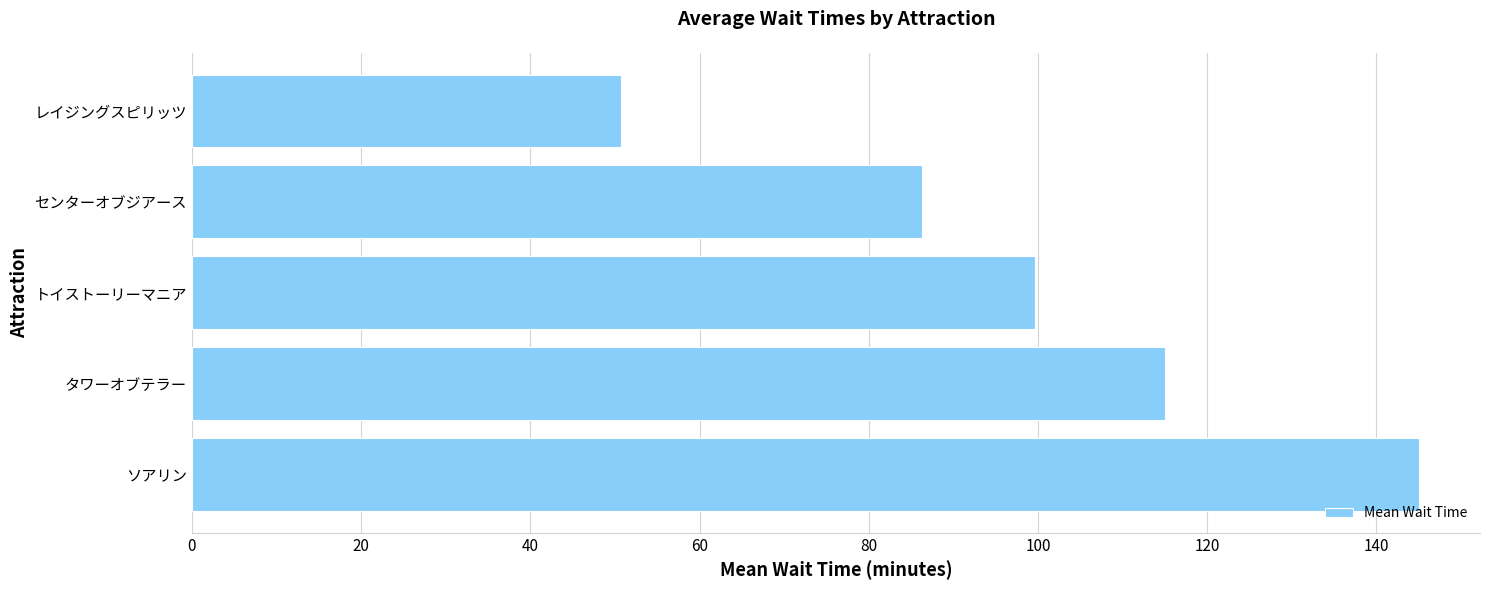

What is the change in value from ソアリン to レイジングスピリッツ?

-94.3